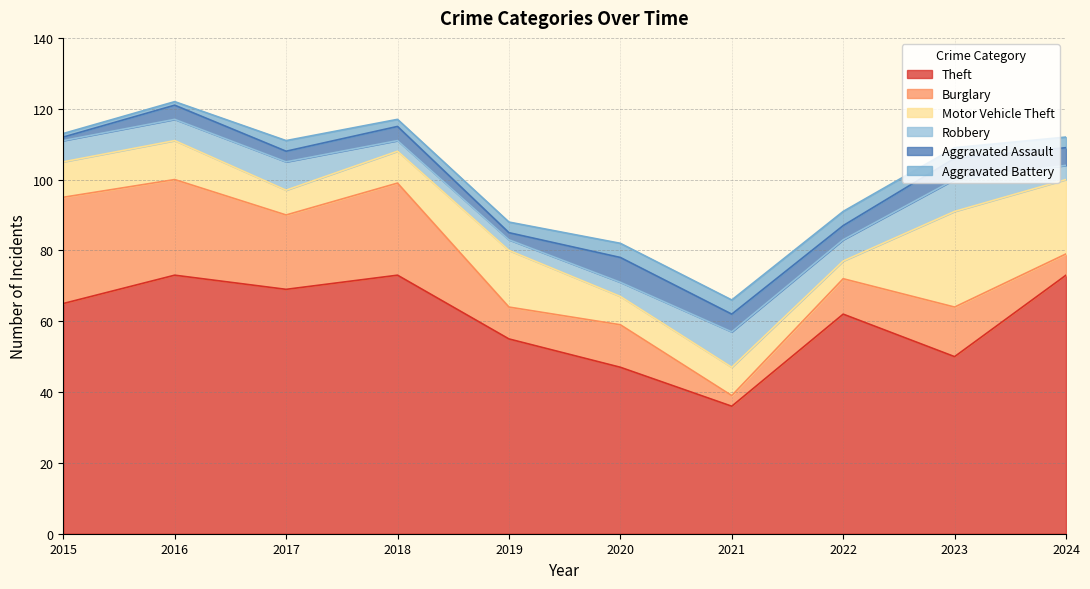

After their last crossing, which series has the higher values: Aggravated Battery or Burglary?

Burglary